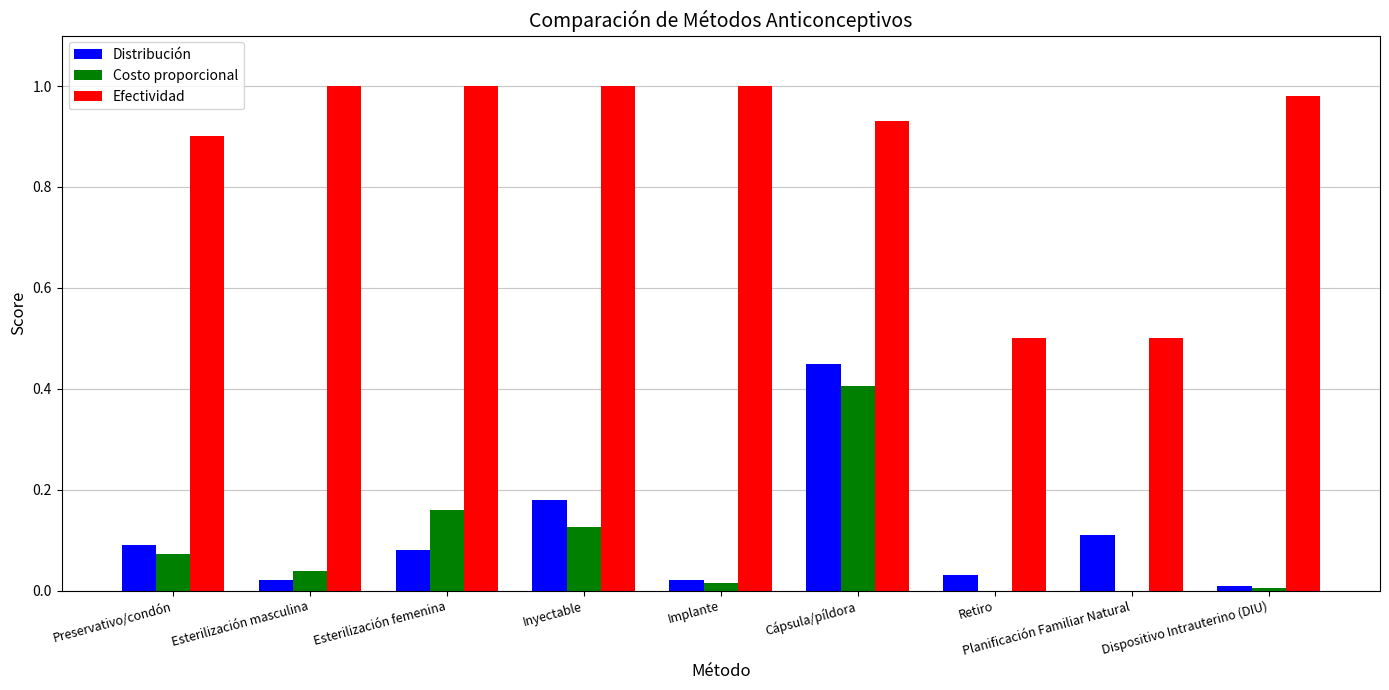

Is it true that Efectividad equals 0.6 at Implante?

False